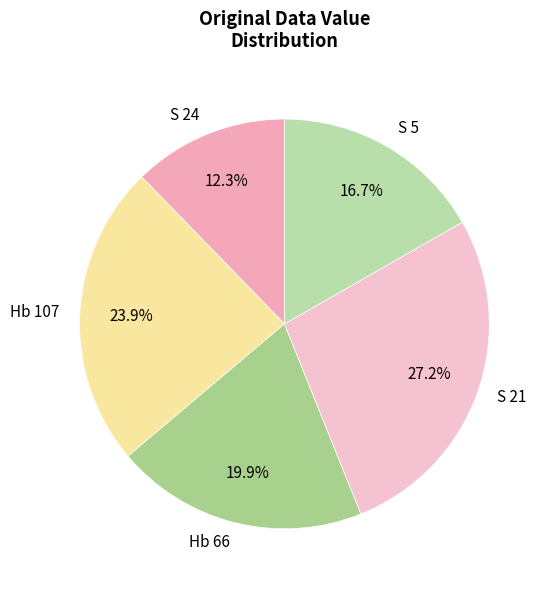

To the nearest percent, what portion does S 24 represent?

12%